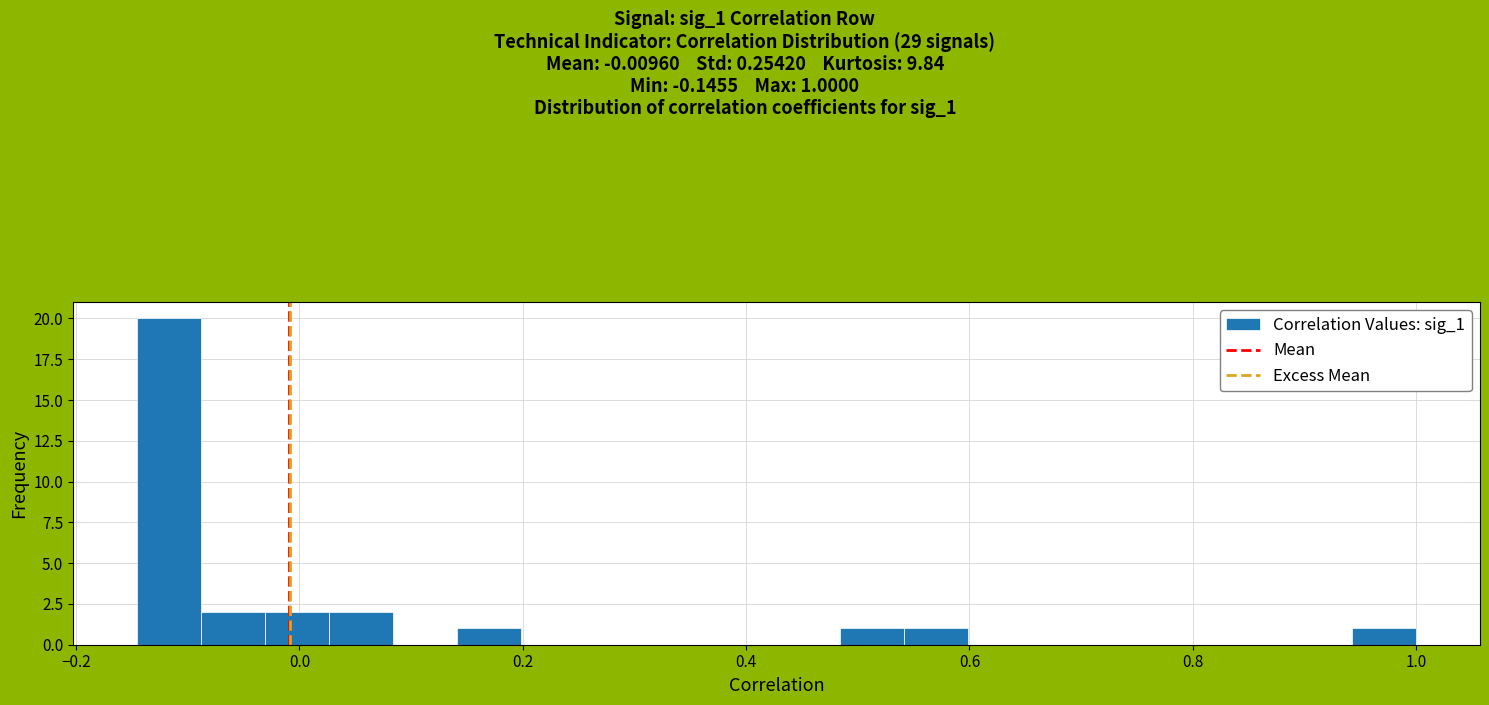

Around what value on the x-axis is the tallest bar? Give the approximate position of its centre, as read against the axis.

-0.12